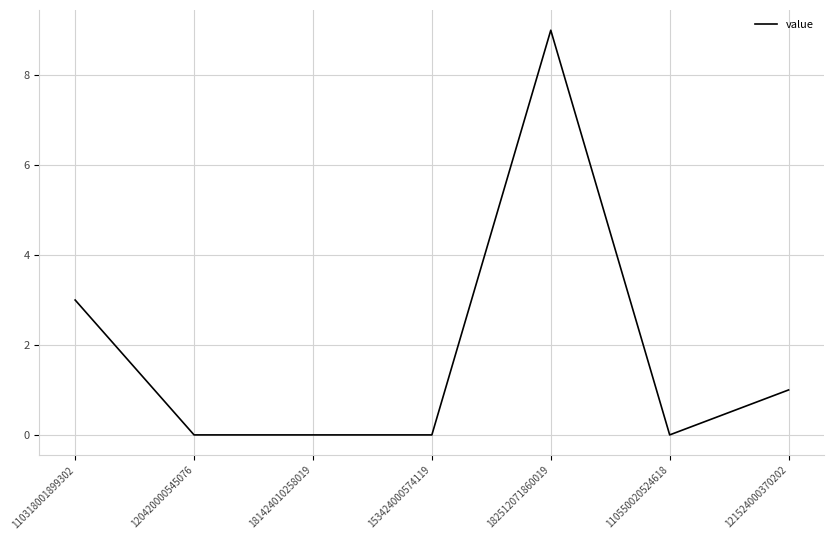

True or false: the data has more than 2 interior local peaks.

False